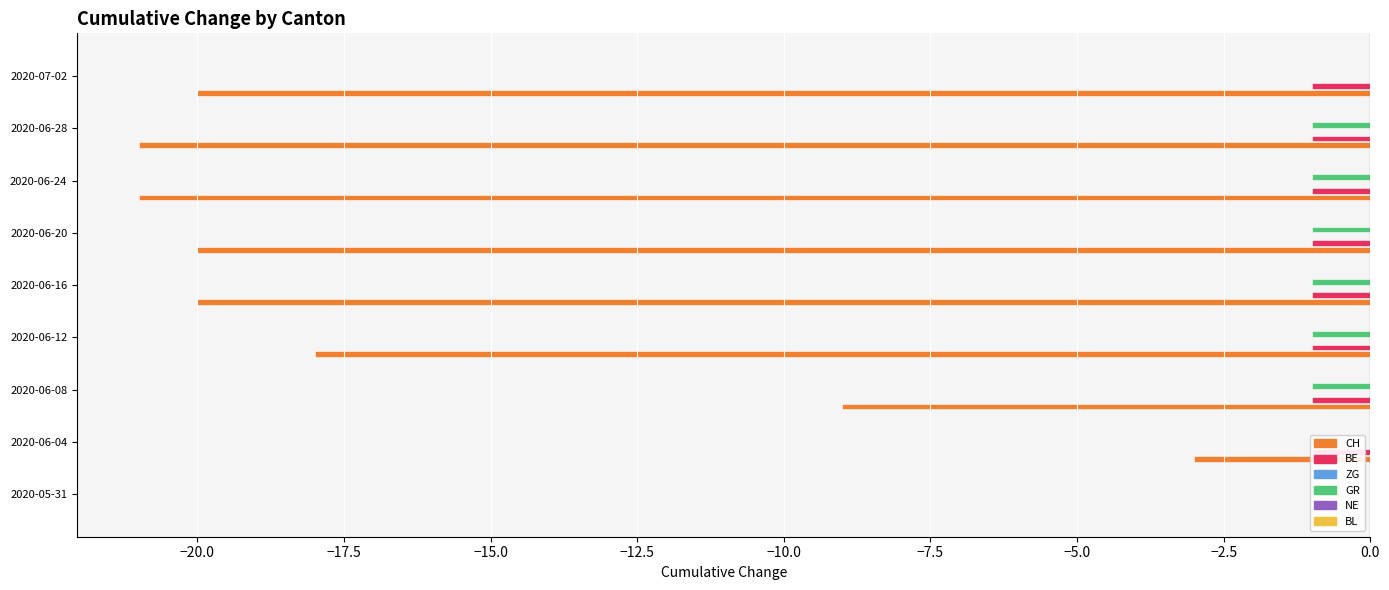

What are all the series names shown in the legend?

CH, BE, ZG, GR, NE, BL